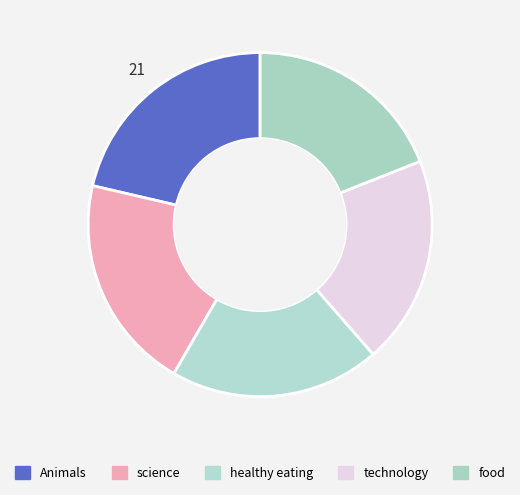

Which slice is the smallest?

food